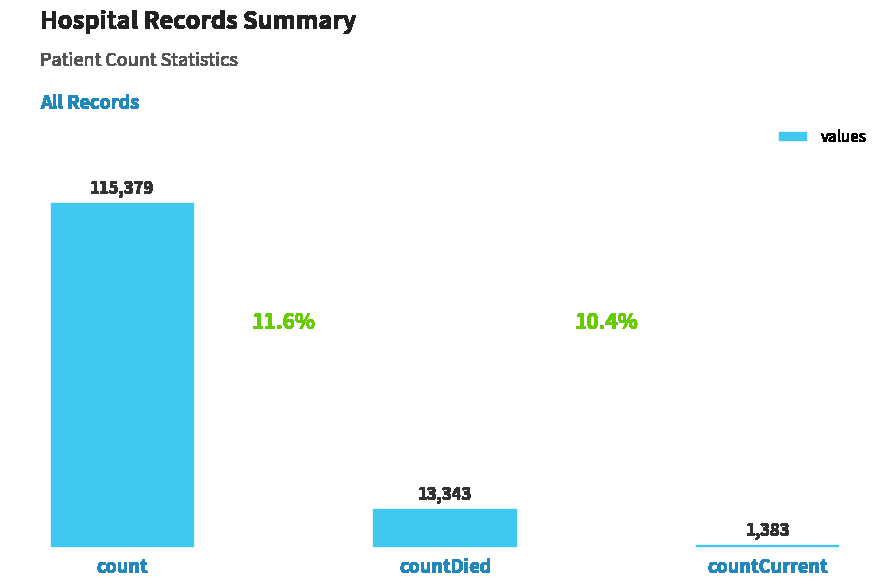

What is the value of the 2nd bar from the left?

13343